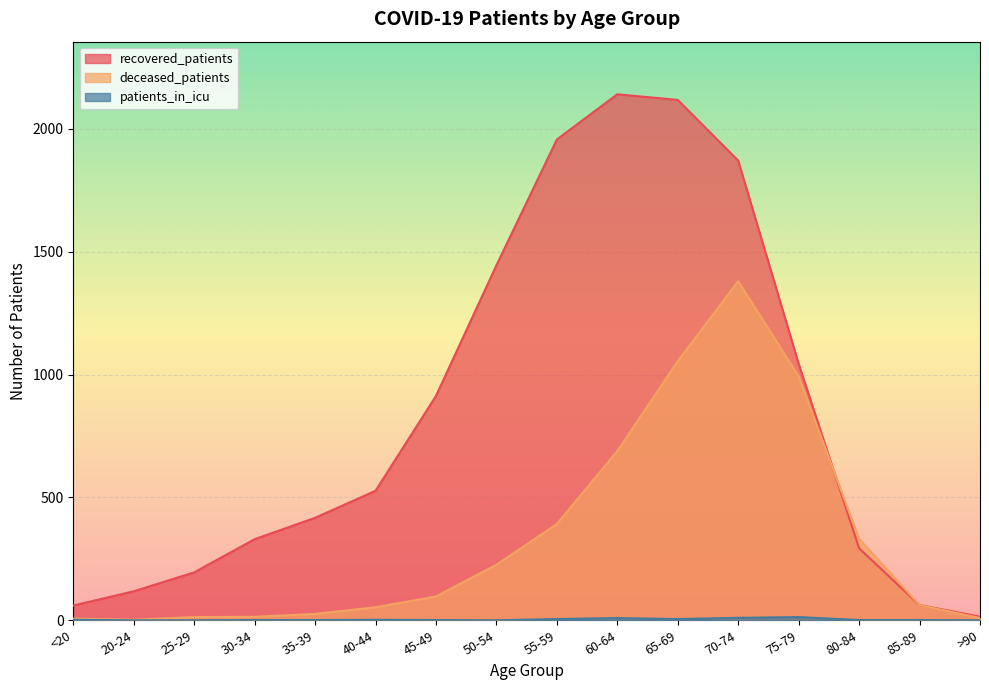

Is the value of deceased_patients at >90 greater than the value of patients_in_icu at 75-79?

No